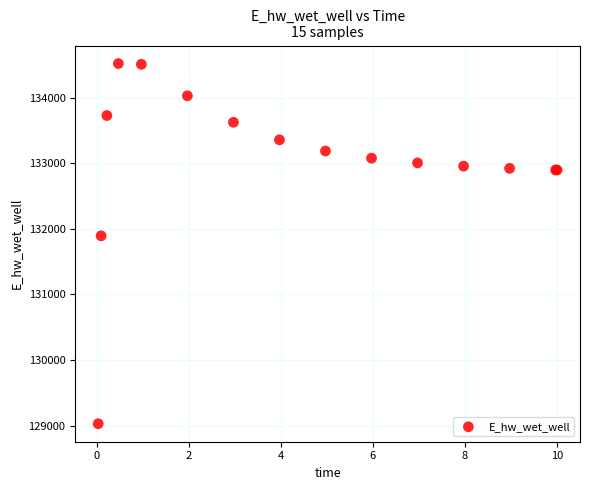

What Y value in the scatter plot is closest to 131775?

131894.3